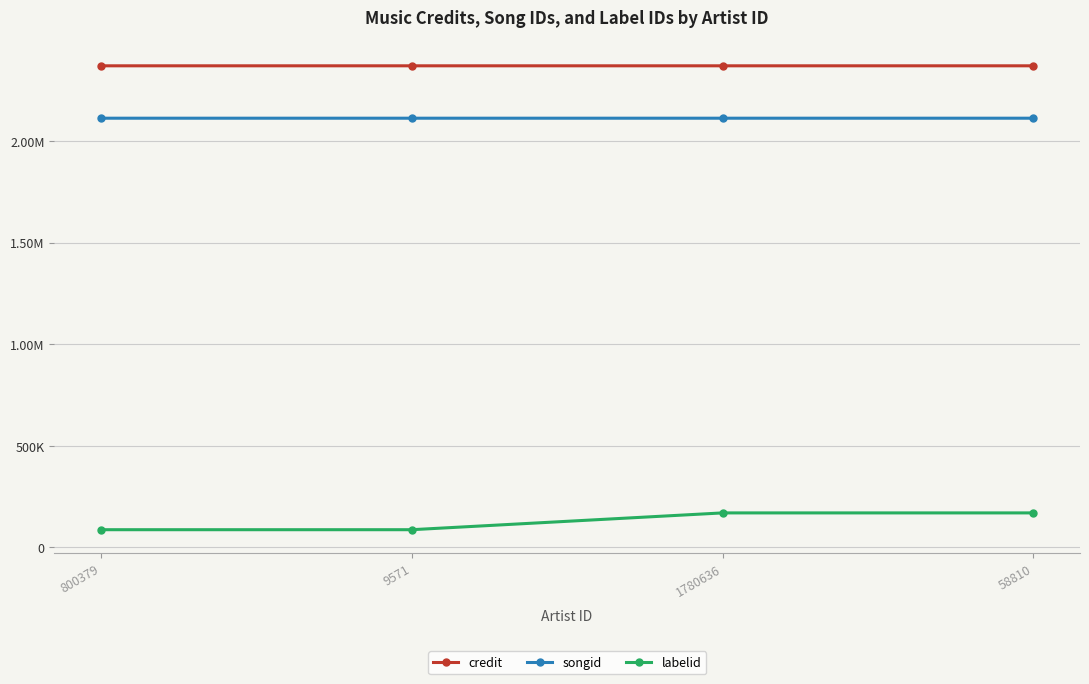

What is the greatest value displayed?

2370345